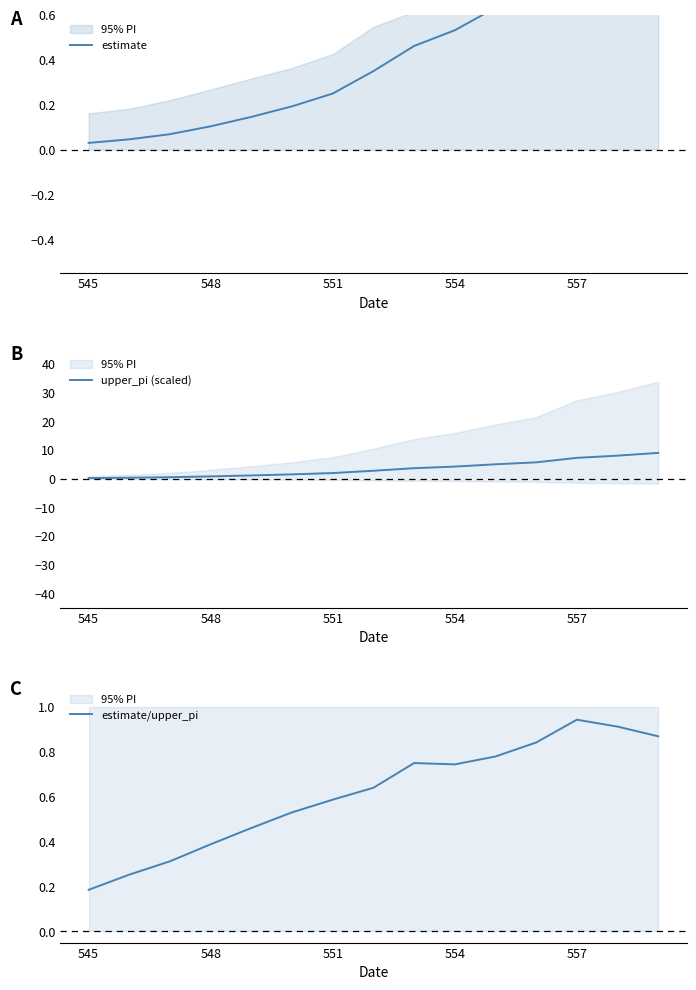

List the series in order of their peak value, lowest first.

estimate/upper_pi, estimate, upper_pi (scaled)